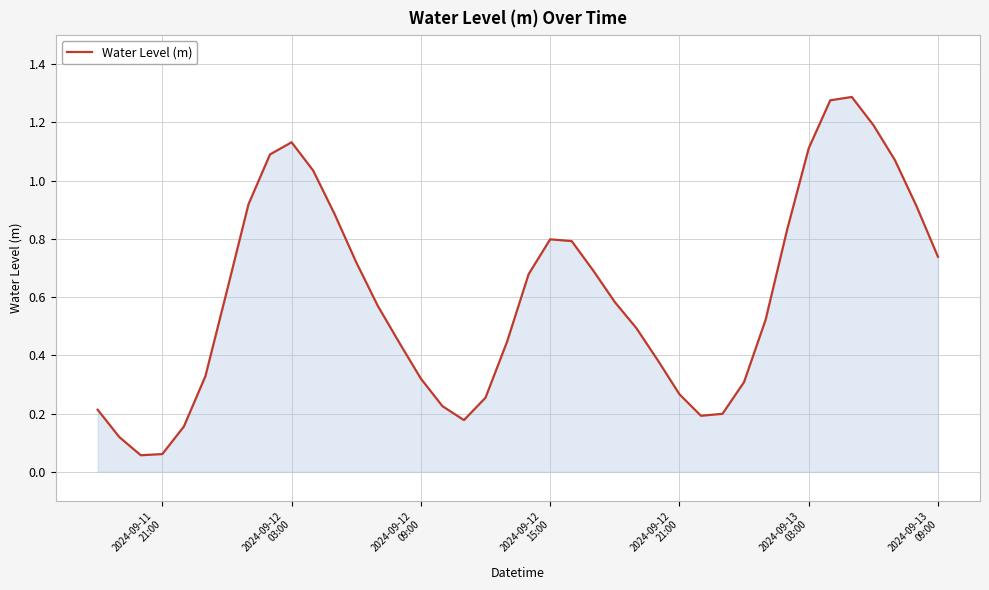

What is the difference between the maximum and minimum values?

1.2